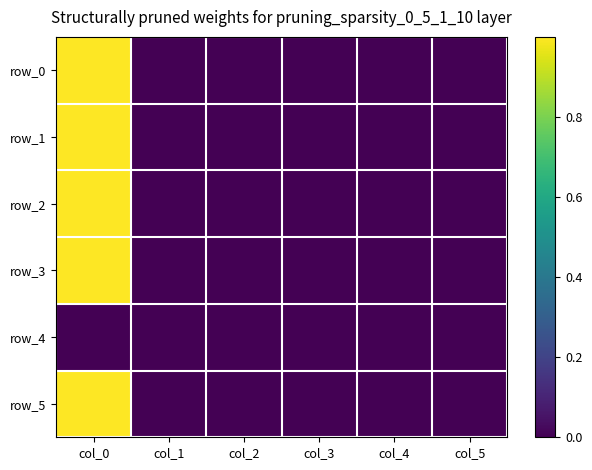

Is the value of row_0 at col_2 greater than the value of row_3 at col_5?

No